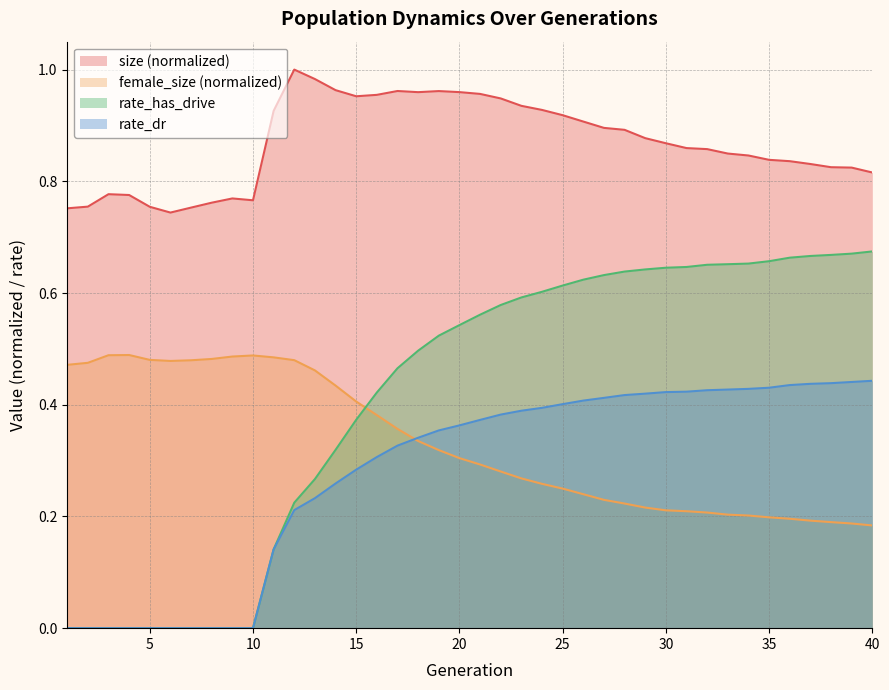

How many interior local peaks does the size series have?

5